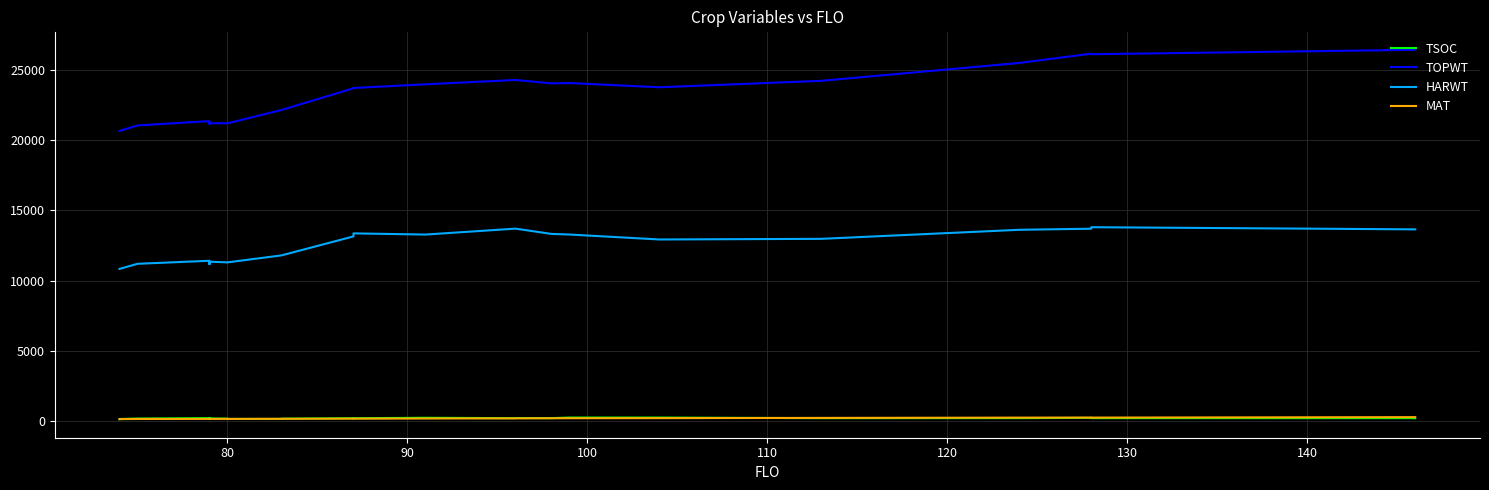

How many distinct data groups are displayed?

4